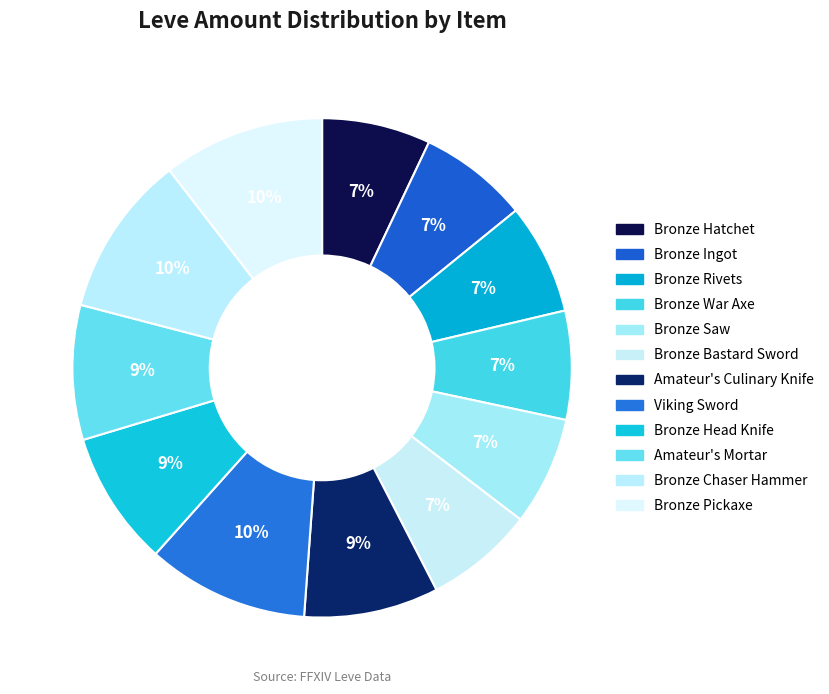

How many segments does this pie chart have?

12